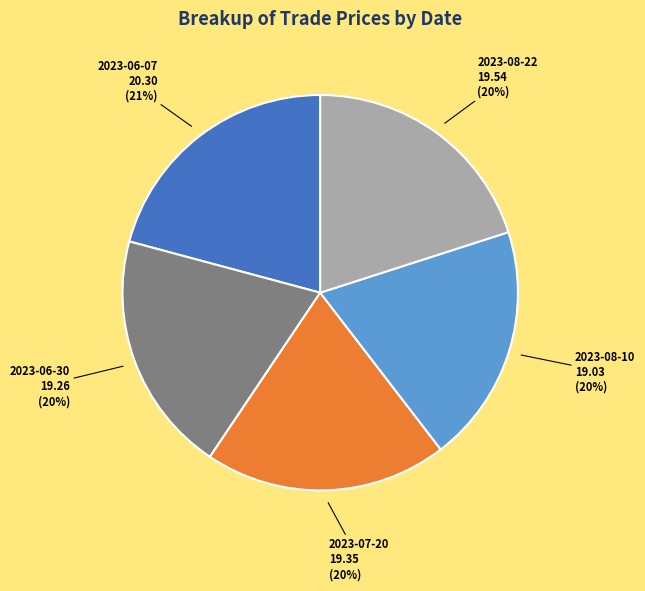

To the nearest percent, what is the difference between the largest and smallest slice percentages?

1%